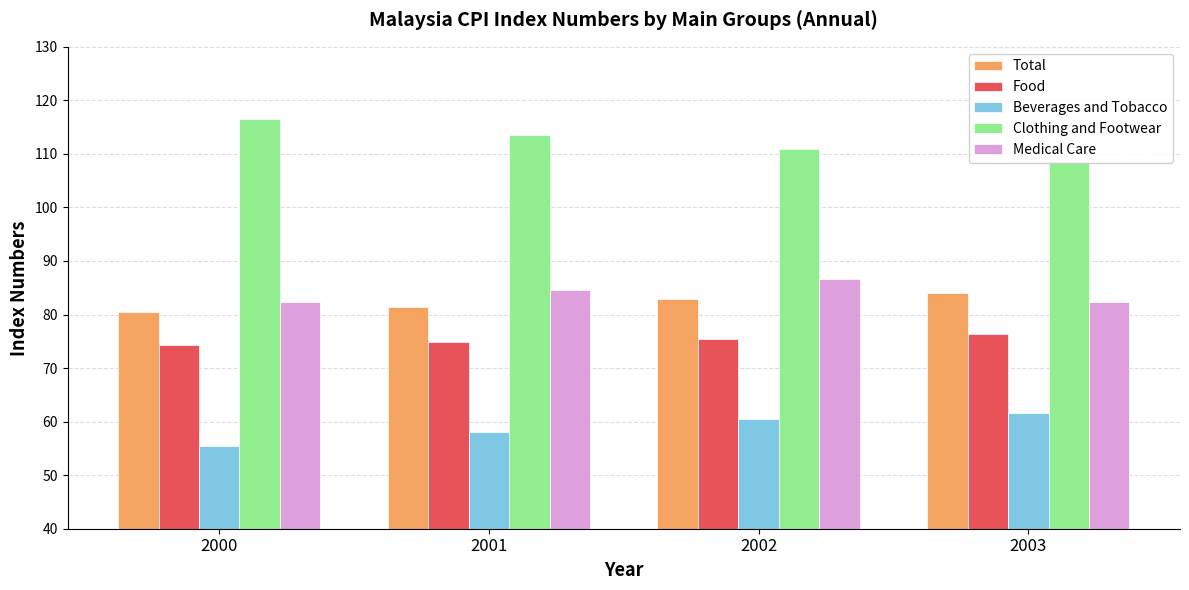

Reading left to right, what are all the values shown in this chart?

Total: 80.4	81.5	83.0	83.9
Food: 74.3	74.9	75.4	76.4
Beverages and Tobacco: 55.5	58.1	60.6	61.6
Clothing and Footwear: 116.6	113.5	111.0	108.8
Medical Care: 82.3	84.6	86.7	82.3